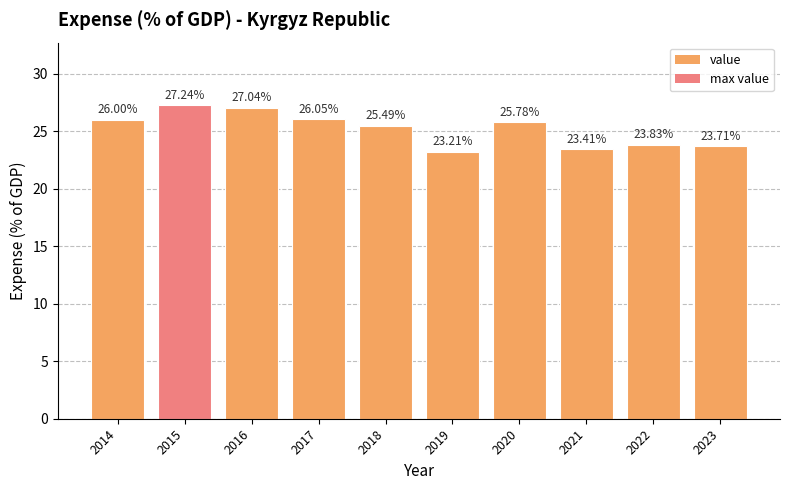

What is the greatest value displayed?

27.2